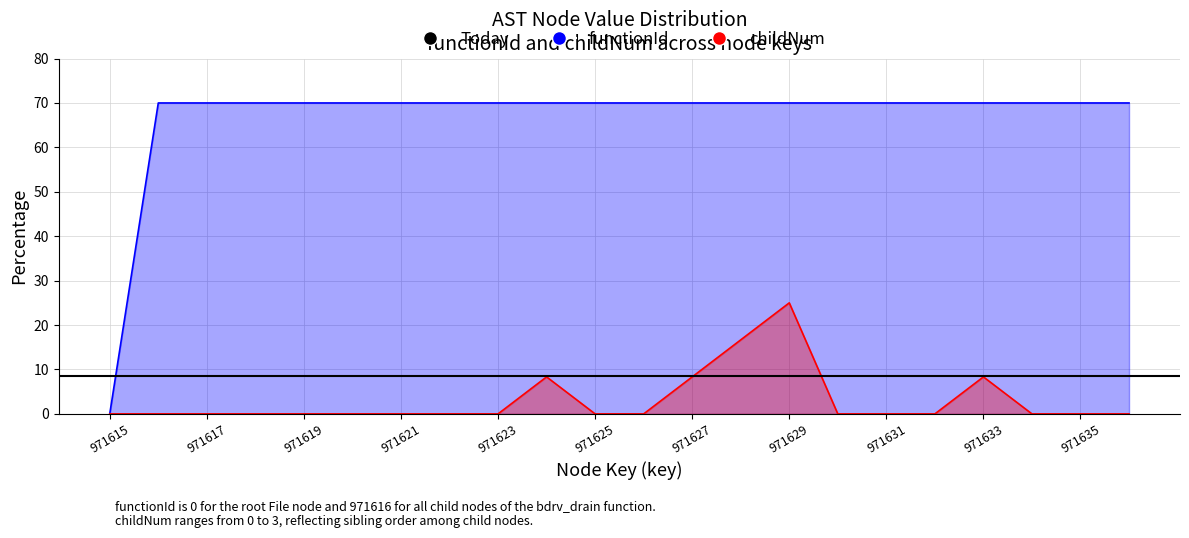

The childNum series shows 0.0 at 971621. True or false?

True